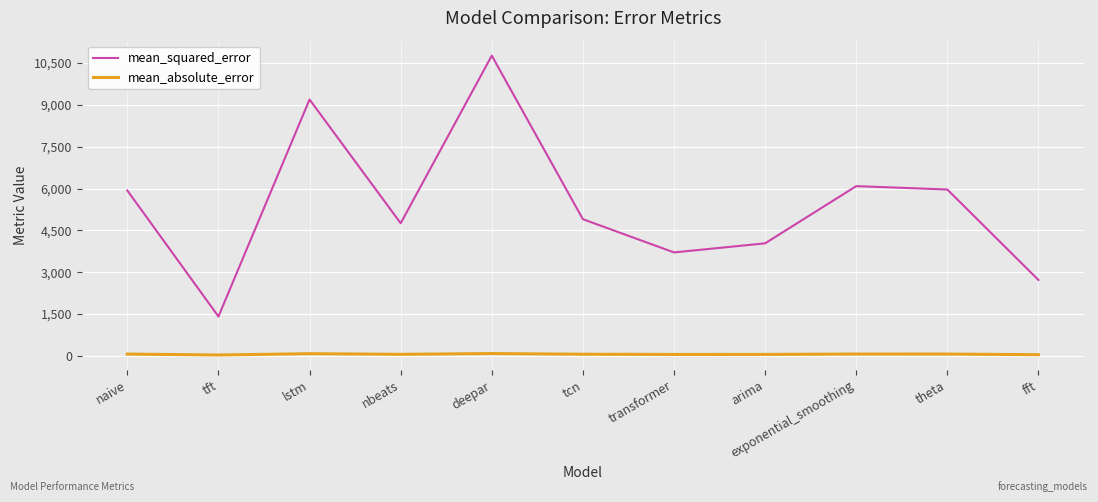

What is the difference between the highest and lowest values at tcn?

4843.5